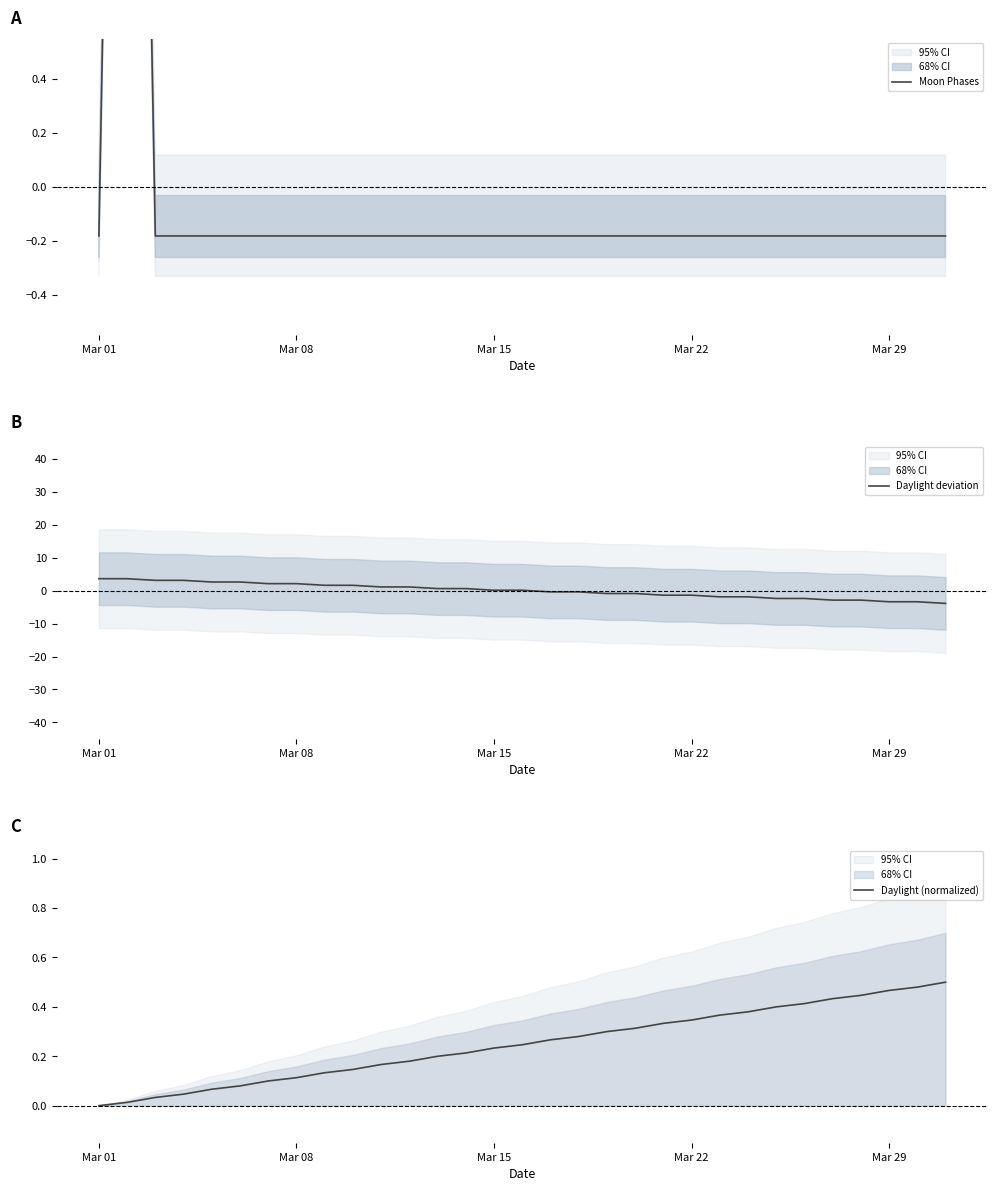

The Daylight deviation series shows 0.1 at Mar 15. True or false?

True